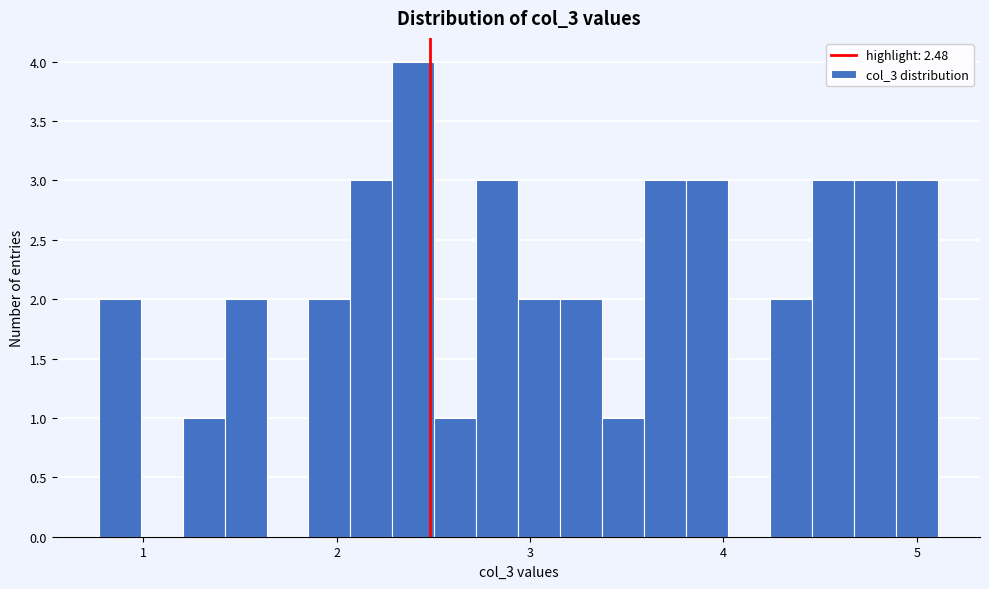

Around what value on the x-axis is the tallest bar? Give the approximate position of its centre, as read against the axis.

2.4